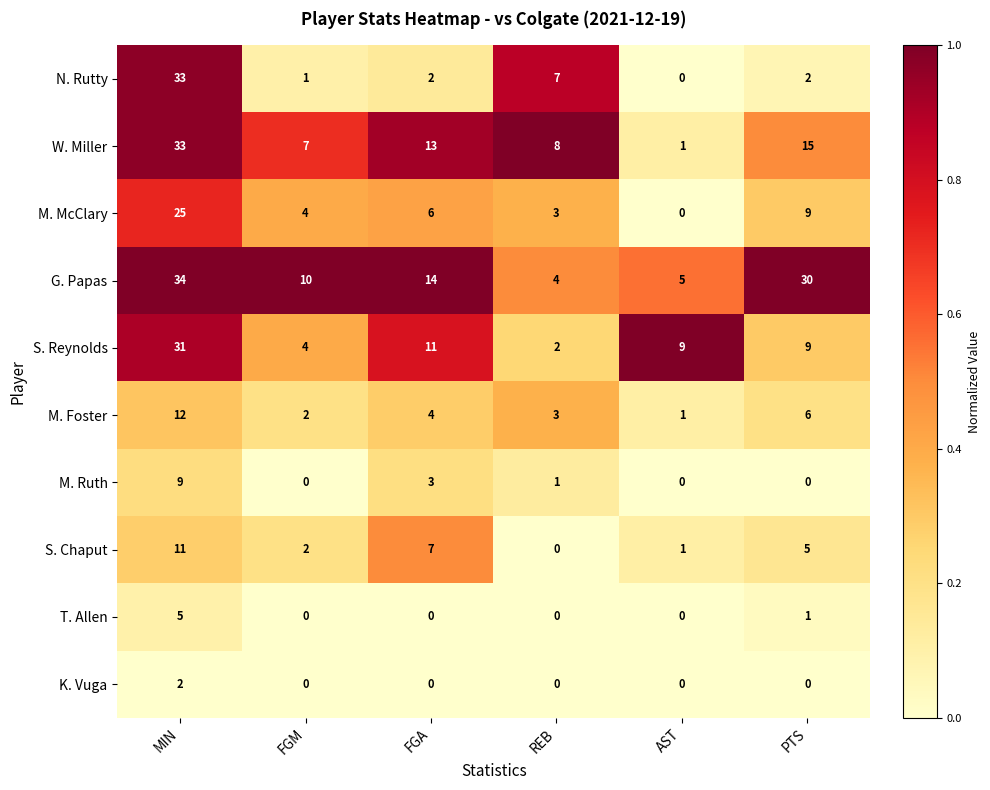

What is the maximum value shown in the chart?

34